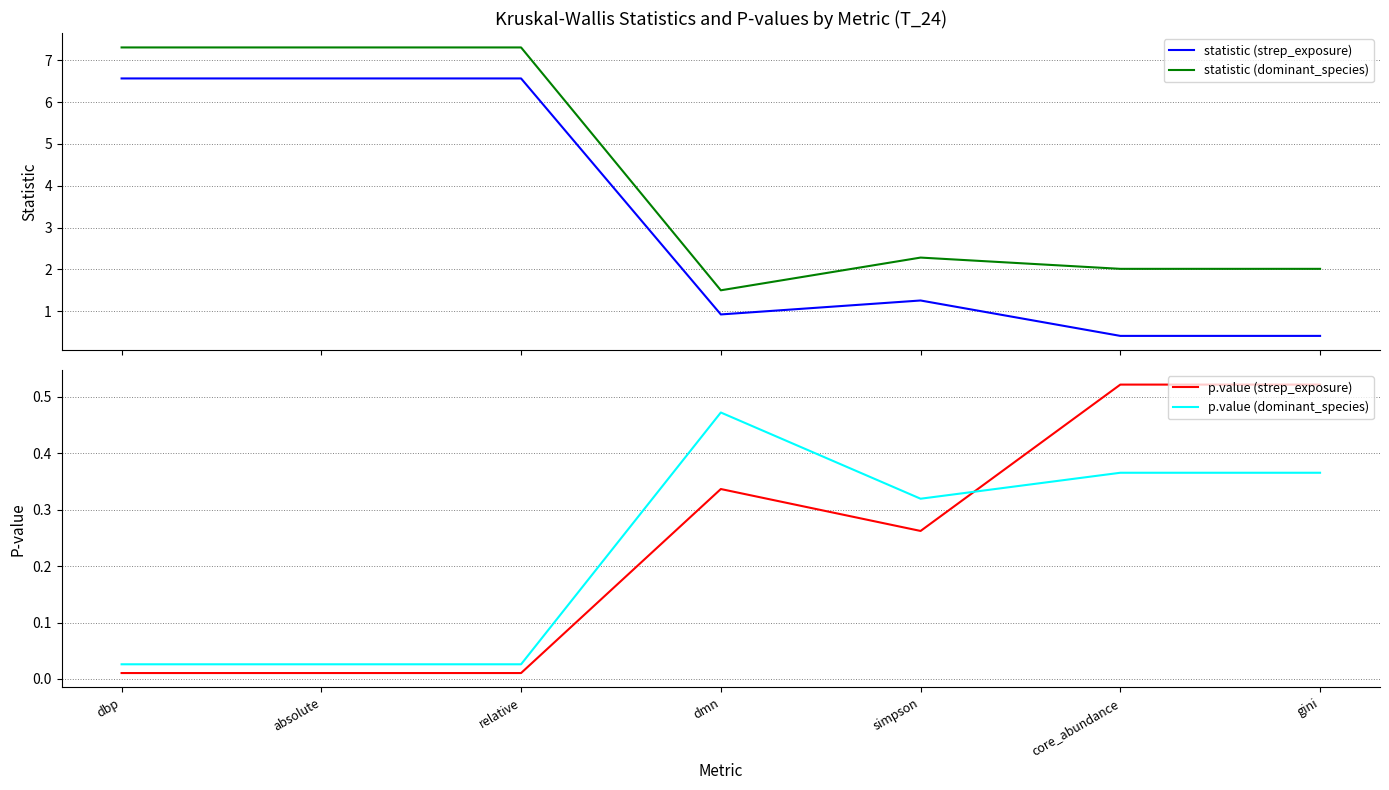

What is the difference between the second highest and second lowest values in the p.value (dominant_species) series?

0.3